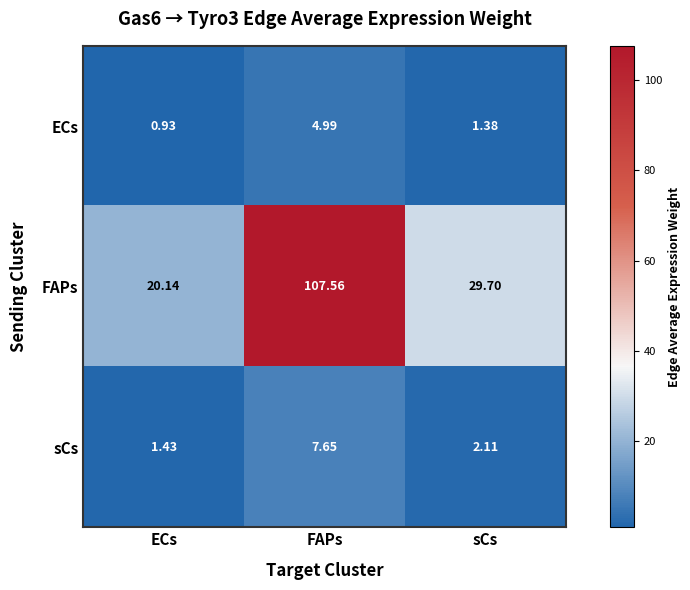

Count the number of data series in this chart.

3